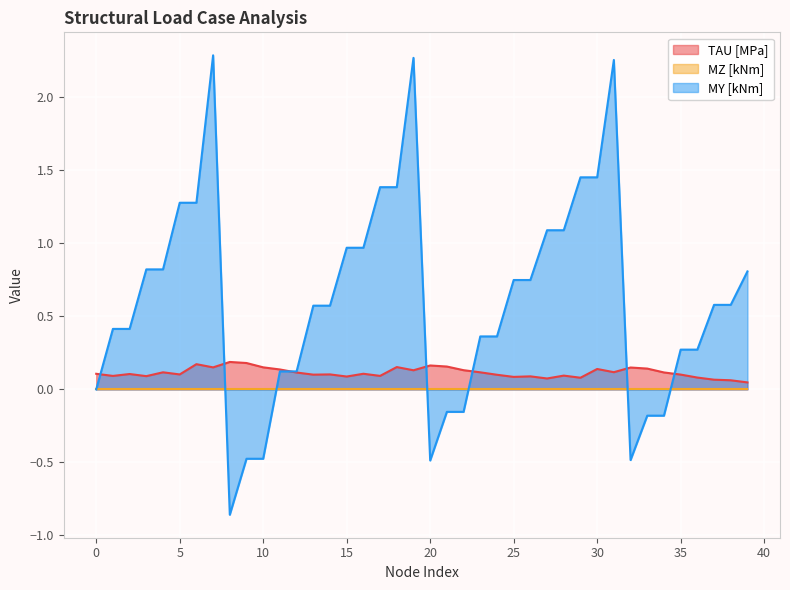

Does the chart display data point markers on the line(s)?

No